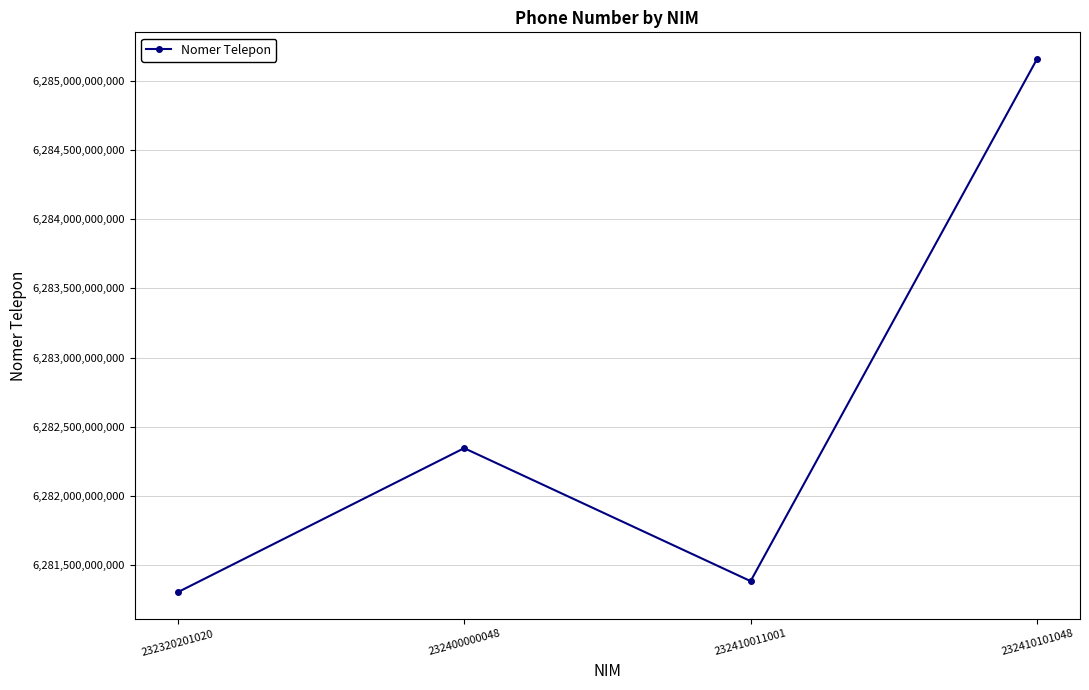

Reading left to right, extract all data points from this chart.

6281304955886	6282345489710	6281385032592	6285156360779